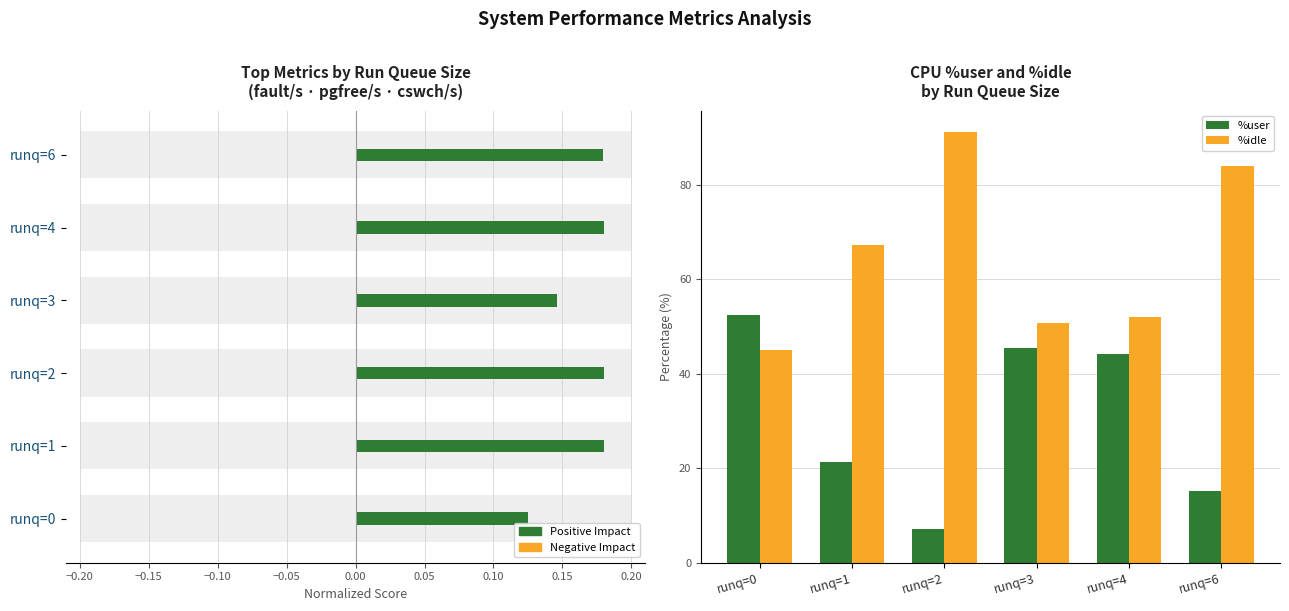

What is the value of the %idle bar at the 2nd from the left?

67.2